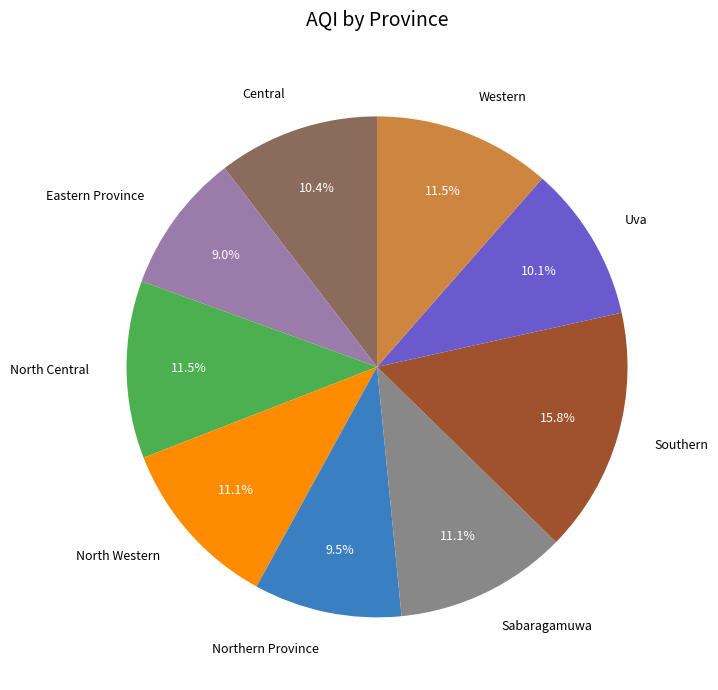

Between Eastern Province and Sabaragamuwa, which is larger?

Sabaragamuwa